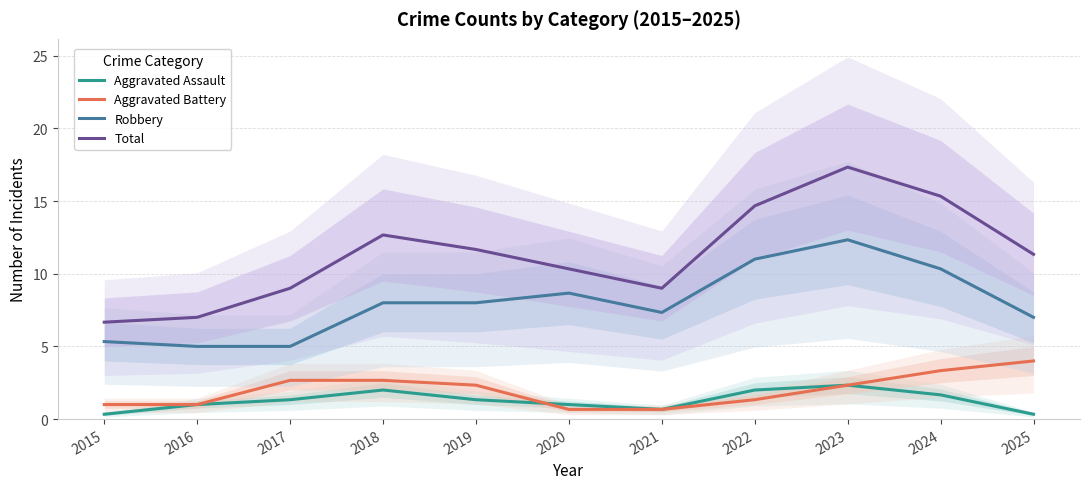

True or false: Aggravated Assault and Robbery cross at least once.

False